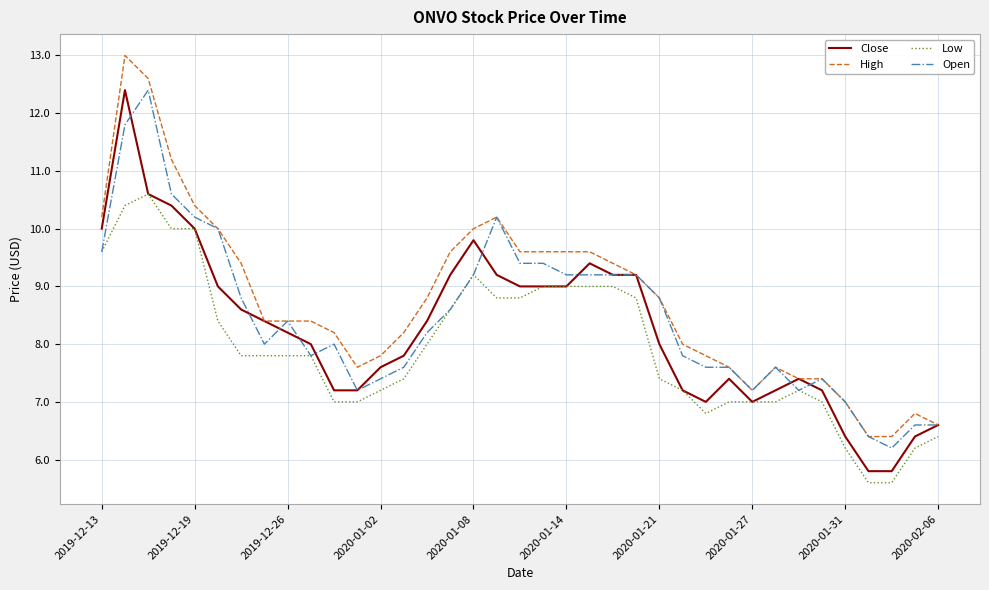

True or false: Low and High intersect in this chart.

False